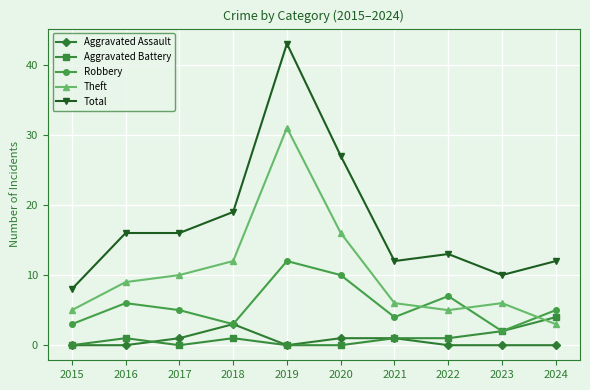

Reading right to left, extract all data points from this chart.

Aggravated Assault: 2024=0	2023=0	2022=0	2021=1	2020=1	2019=0	2018=3	2017=1	2016=0	2015=0
Aggravated Battery: 2024=4	2023=2	2022=1	2021=1	2020=0	2019=0	2018=1	2017=0	2016=1	2015=0
Robbery: 2024=5	2023=2	2022=7	2021=4	2020=10	2019=12	2018=3	2017=5	2016=6	2015=3
Theft: 2024=3	2023=6	2022=5	2021=6	2020=16	2019=31	2018=12	2017=10	2016=9	2015=5
Total: 2024=12	2023=10	2022=13	2021=12	2020=27	2019=43	2018=19	2017=16	2016=16	2015=8